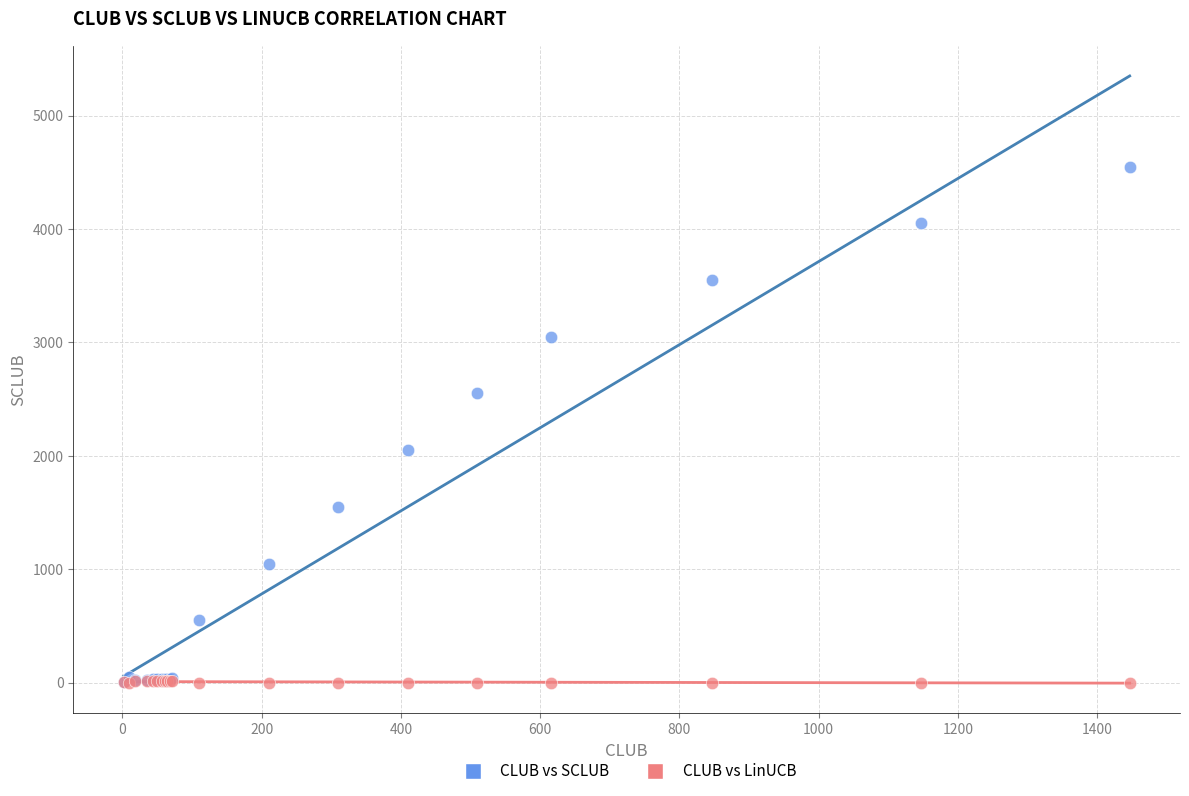

What are all the series names shown in the legend?

CLUB vs SCLUB, CLUB vs LinUCB